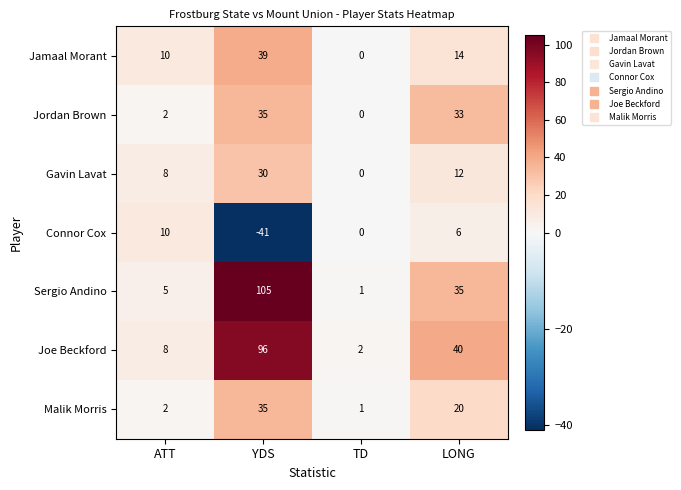

What is the sum of the Sergio Andino values at YDS and TD?

106